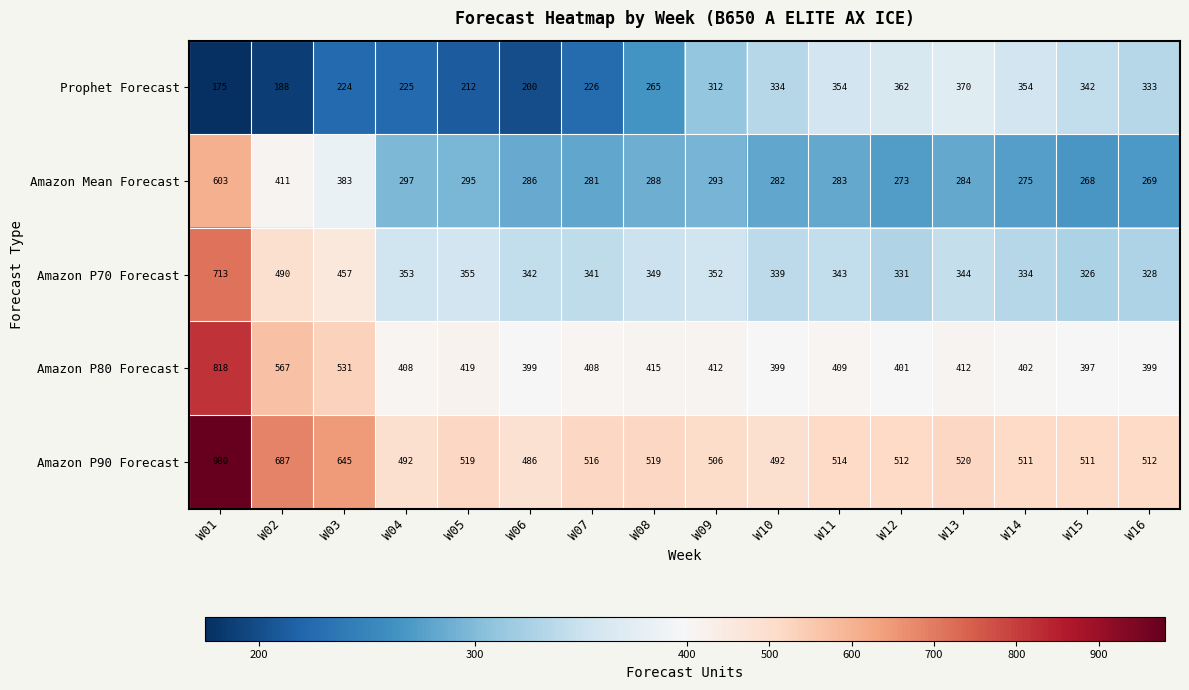

What is the difference between the maximum and second lowest values in the Amazon P70 Forecast series?

385